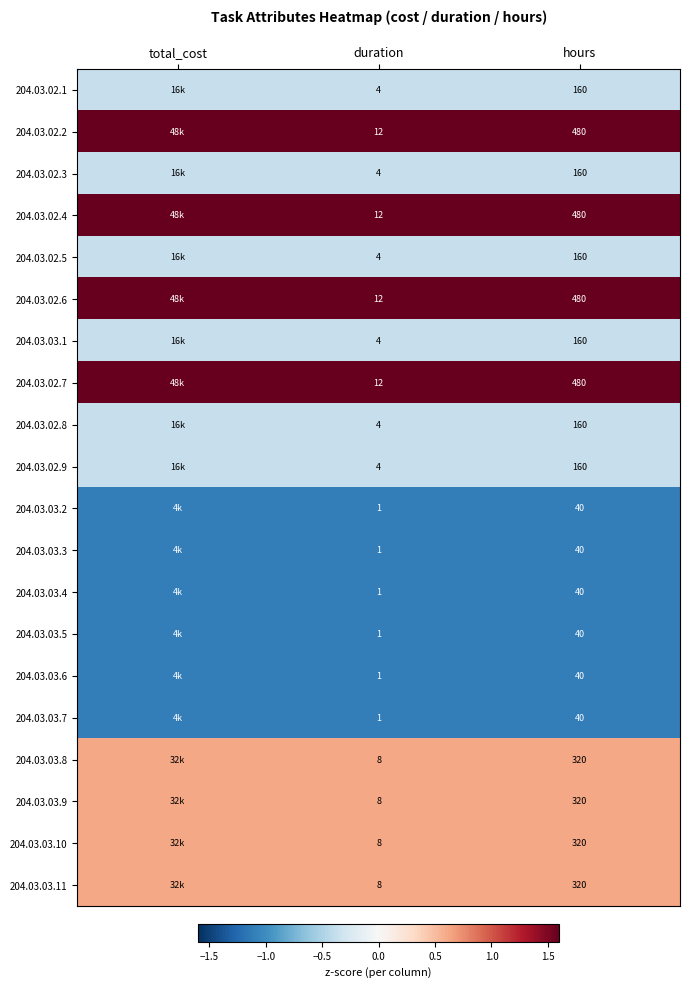

What value does the 204.03.03.4 series have at hours?

-1.1